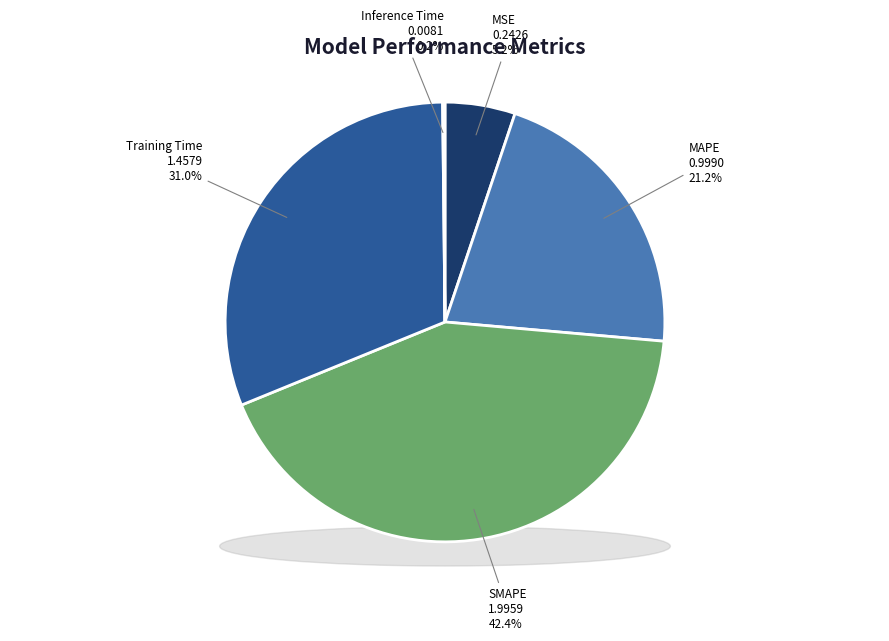

Is there a majority slice in this chart?

No